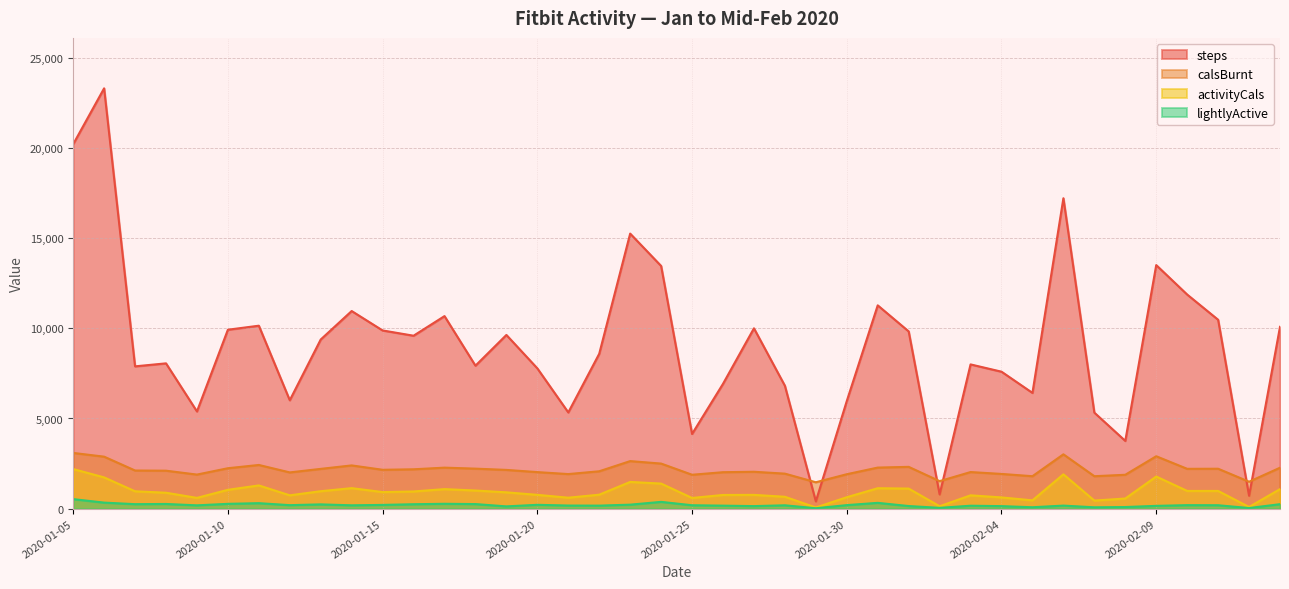

True or false: lightlyActive has more than 0 points higher than both neighbors.

True